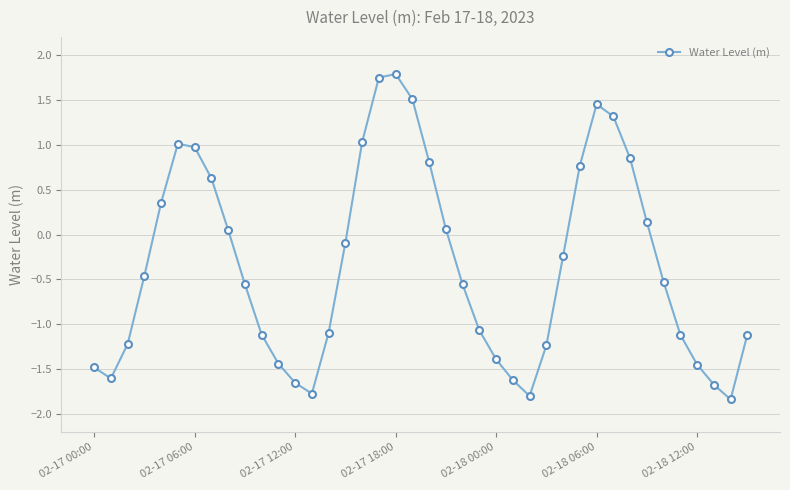

What is the minimum value shown in the chart?

-1.8